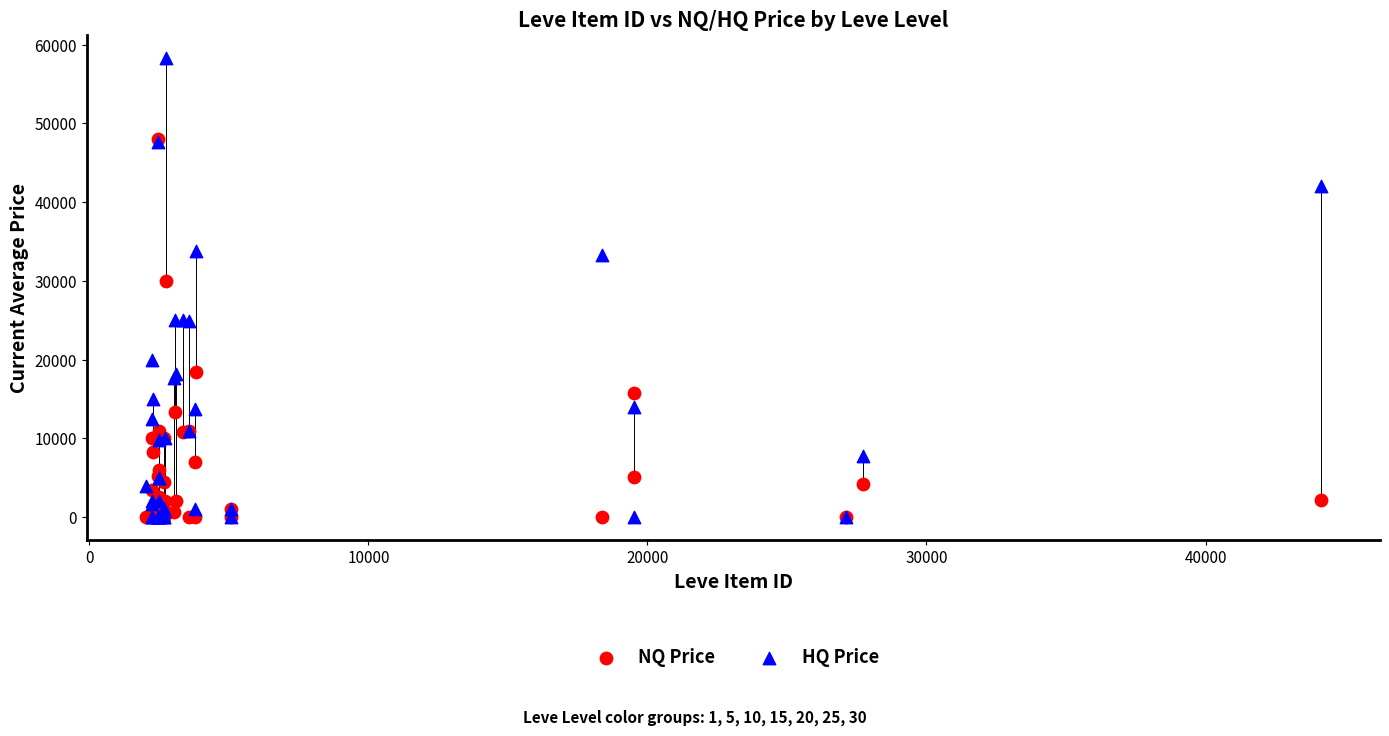

Which series has the largest Y range (max minus min)?

HQ Price